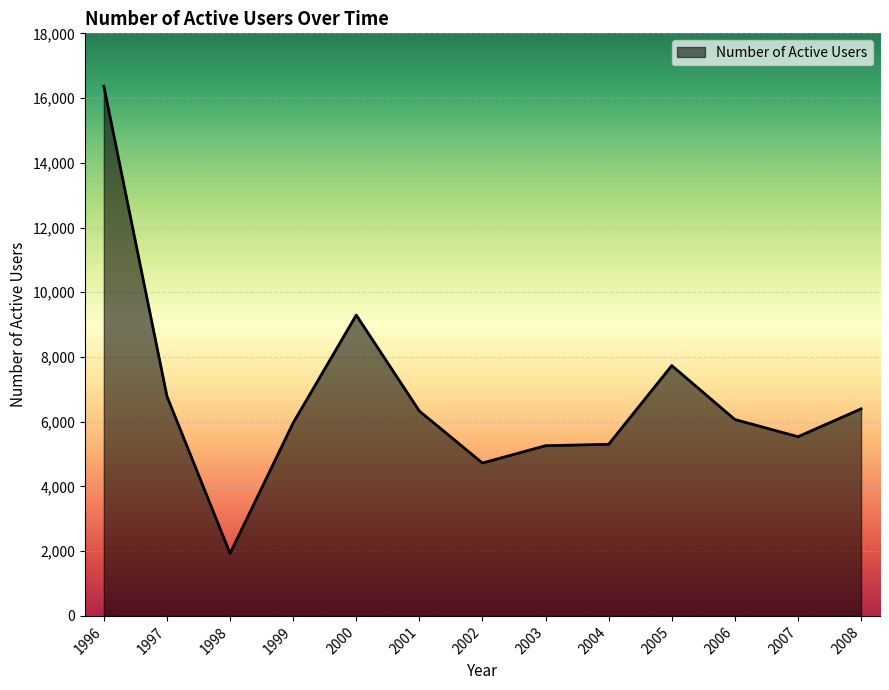

The chart shows a value of 7735 at 2005. True or false?

True